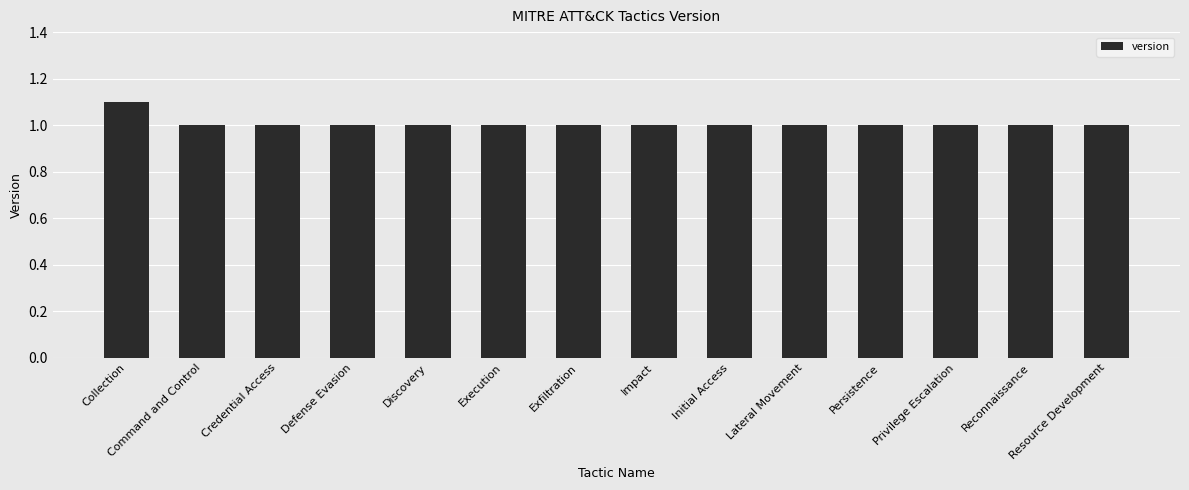

Are the bars horizontal?

No